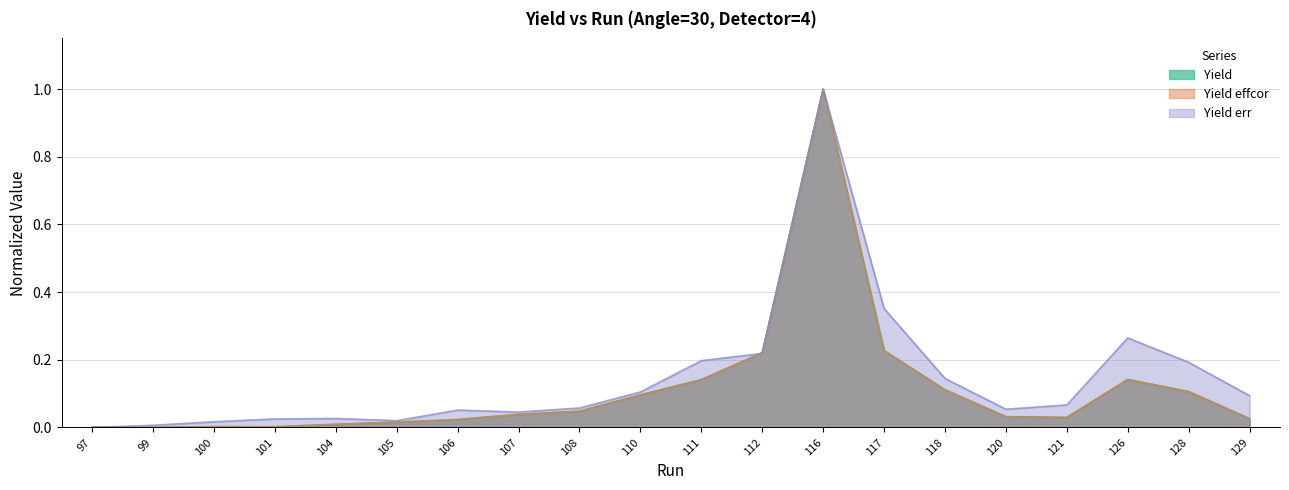

How many values in Yield err are above zero?

19